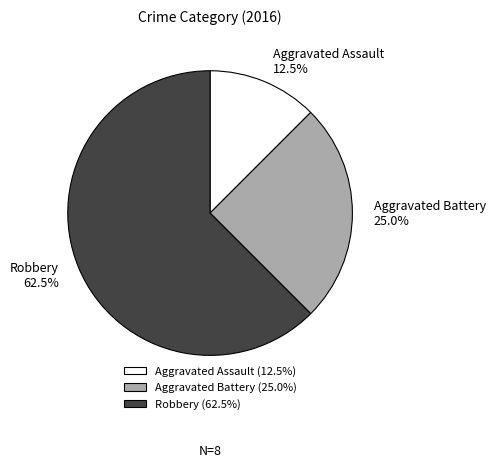

How many segments does this pie chart have?

3